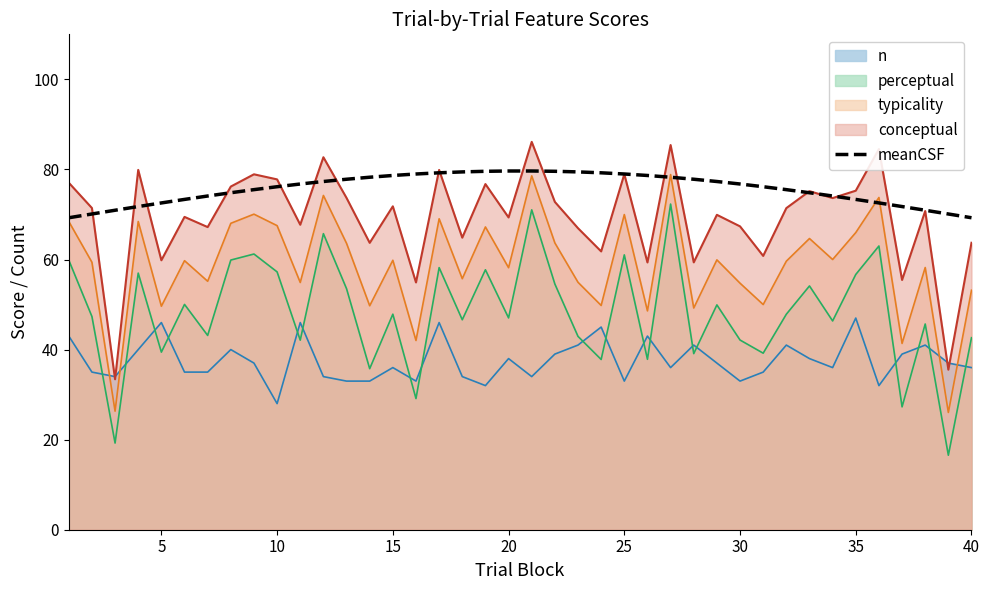

True or false: n and meanCSF intersect in this chart.

False